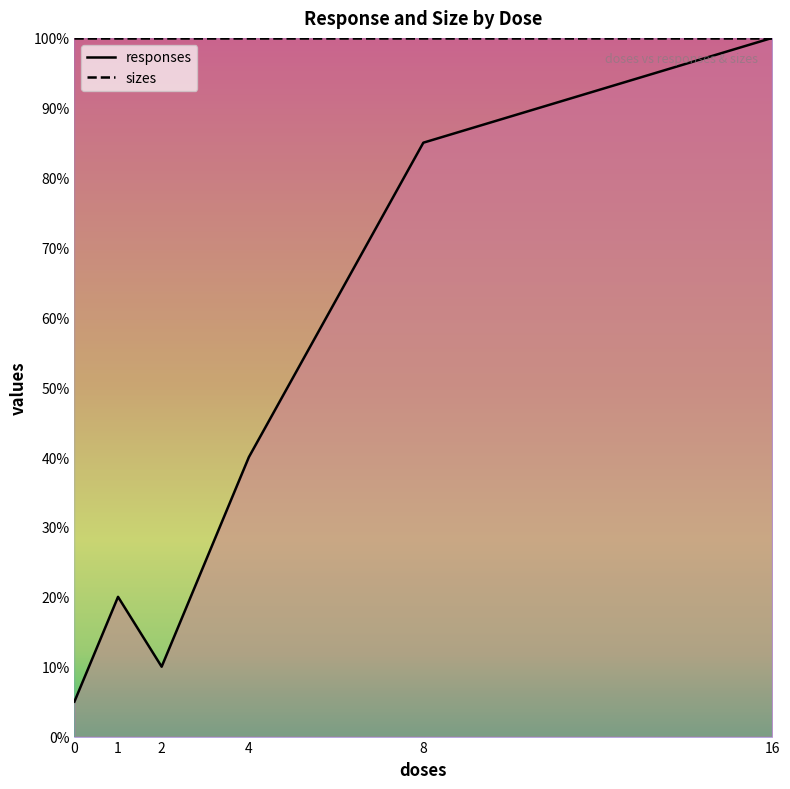

At which category does the data reach its first local valley?

2